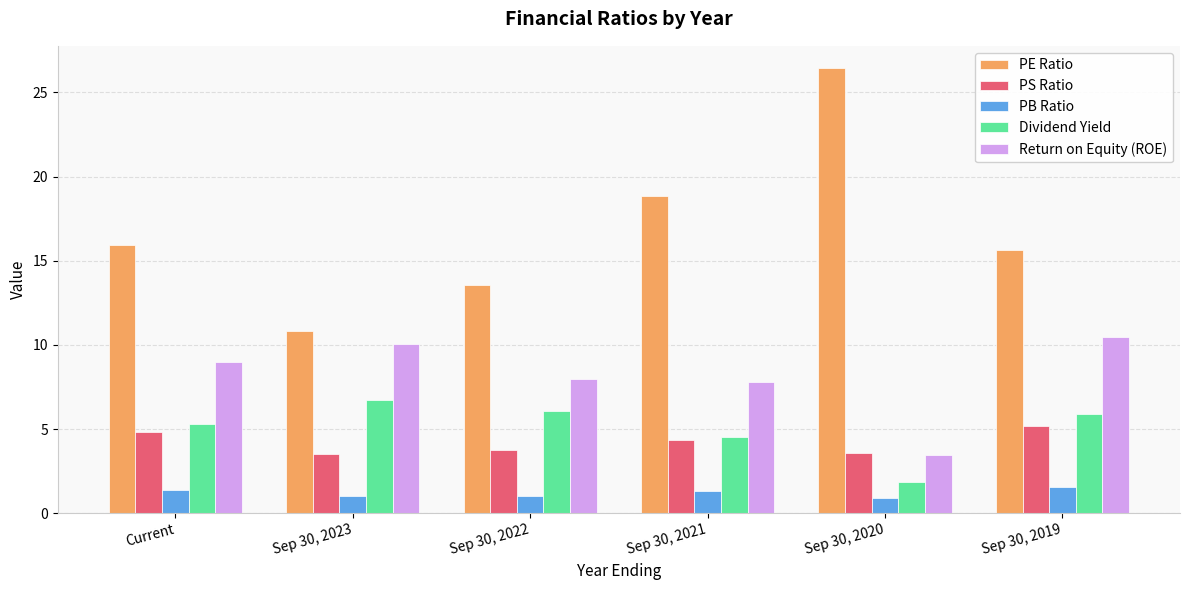

What is the difference between the second highest and minimum values in the PS Ratio series?

1.3